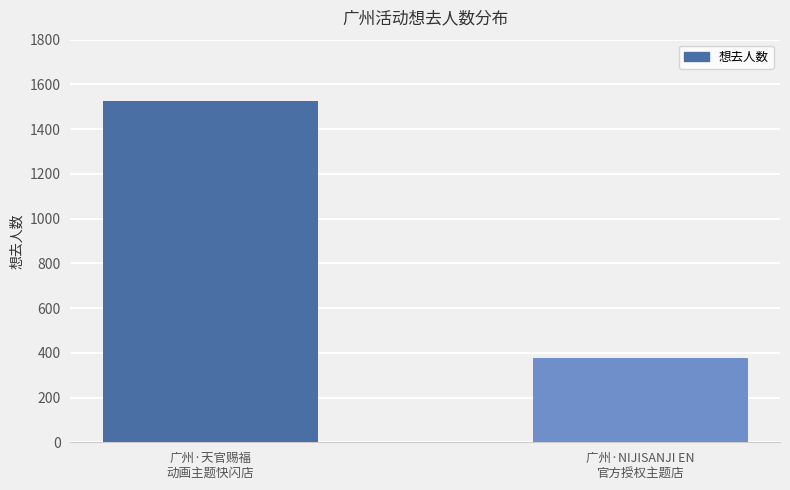

Reading left to right, what are all the values shown in this chart?

1526	378